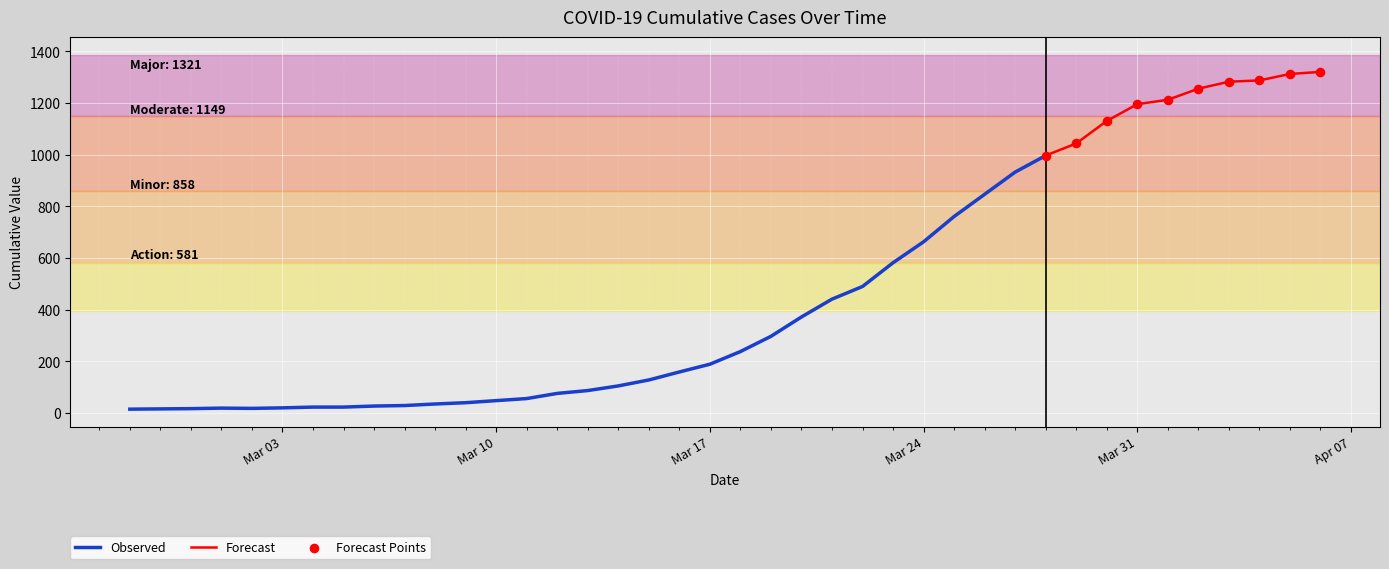

Approximately how many times larger is the value at 2020-03-28 compared to 2020-04-05?

0.8